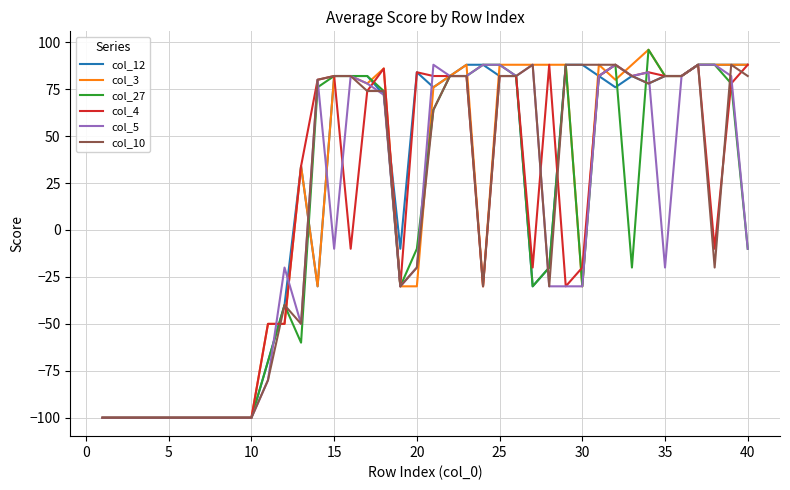

What is the greatest value displayed?

96